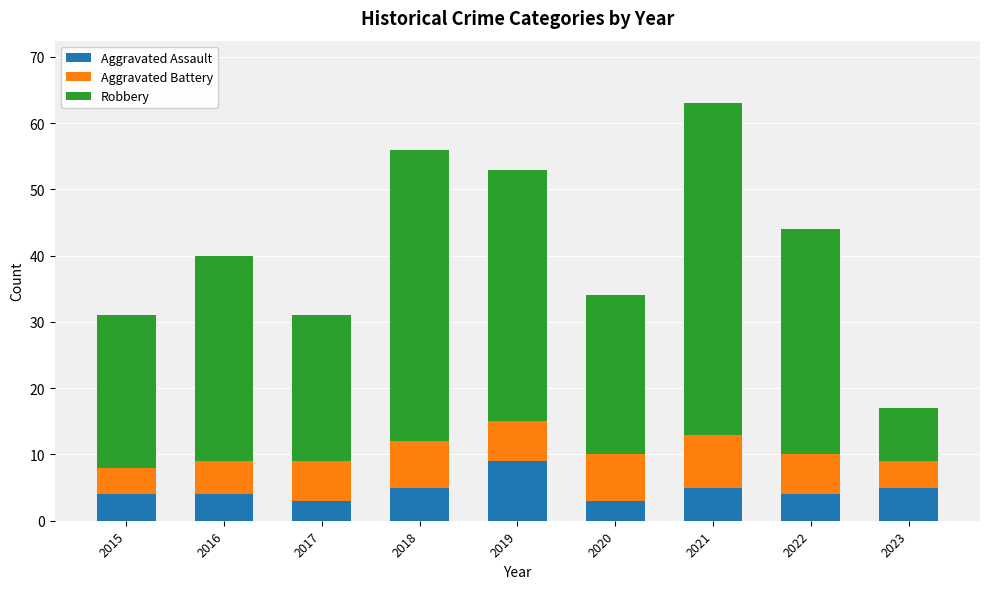

At which category is the sum across all series the highest?

2021